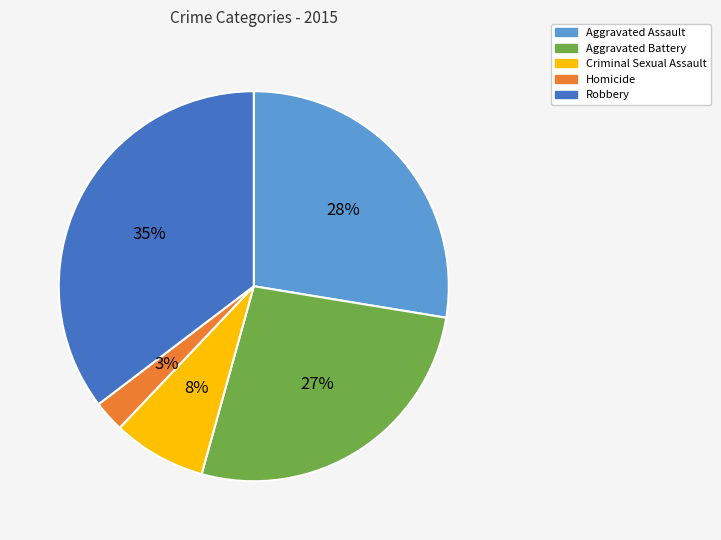

Is there any slice that represents more than half of the pie?

No